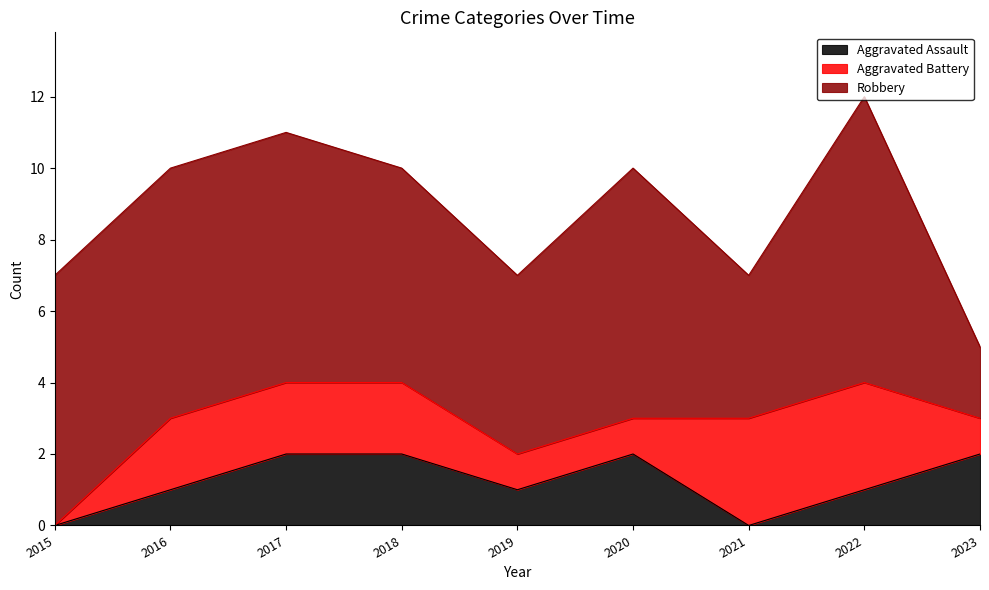

What is the difference between the highest and lowest values at 2022?

7